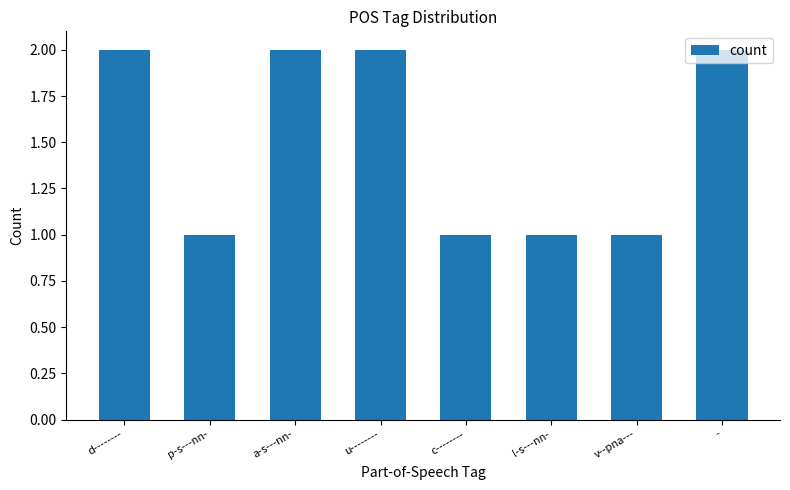

True or false: the data shows 2 at a-s---nn-.

True